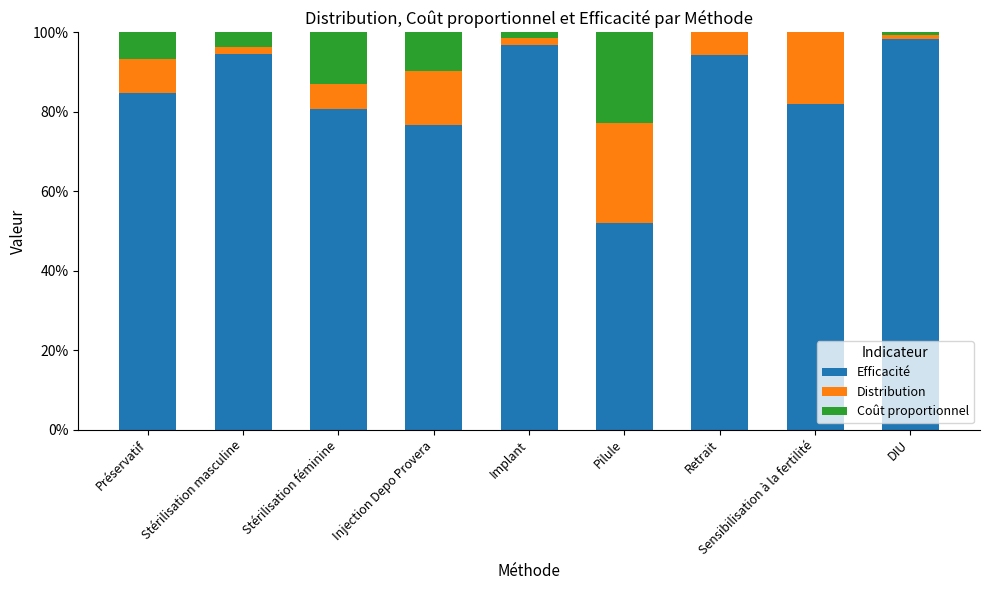

What is the total value across all series at Sensibilisation à la fertilité?

100.0